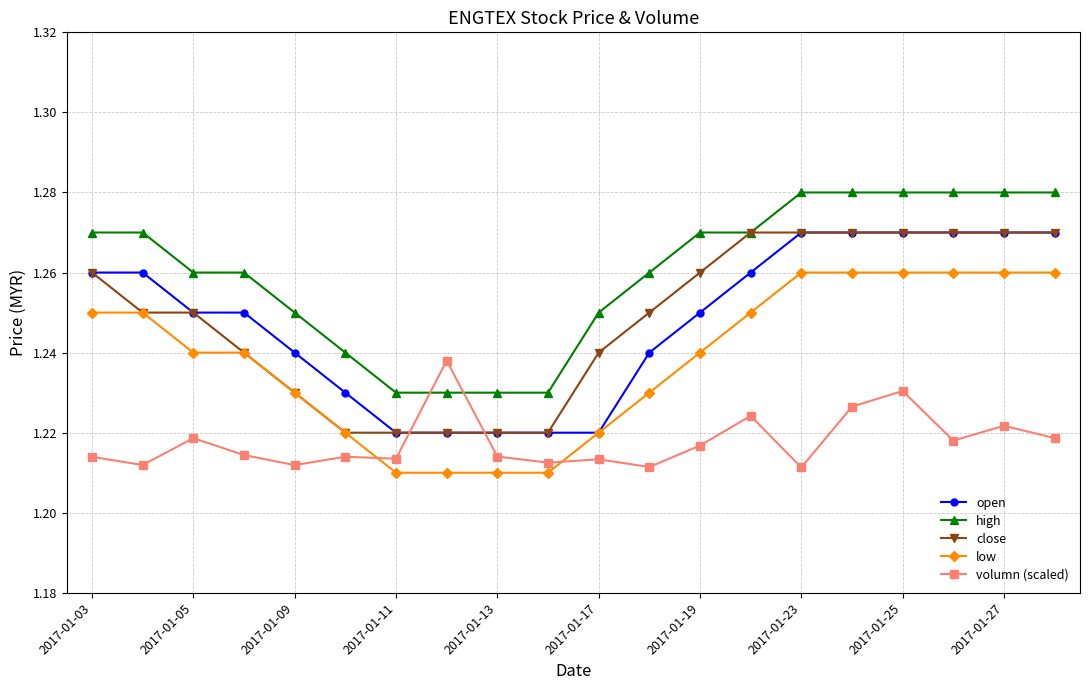

How many intersections are there between volumn (scaled) and close?

2